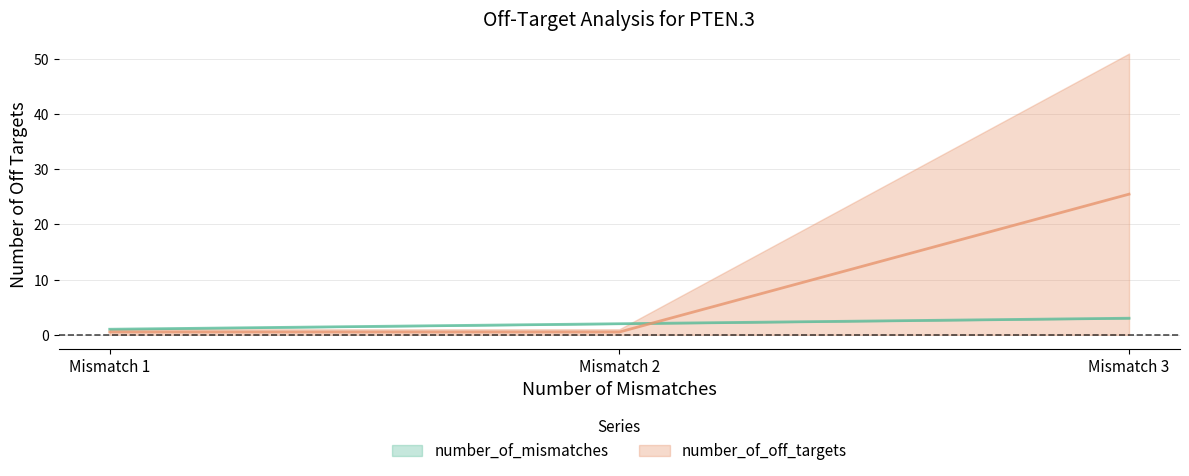

How many series are shown in this chart?

2